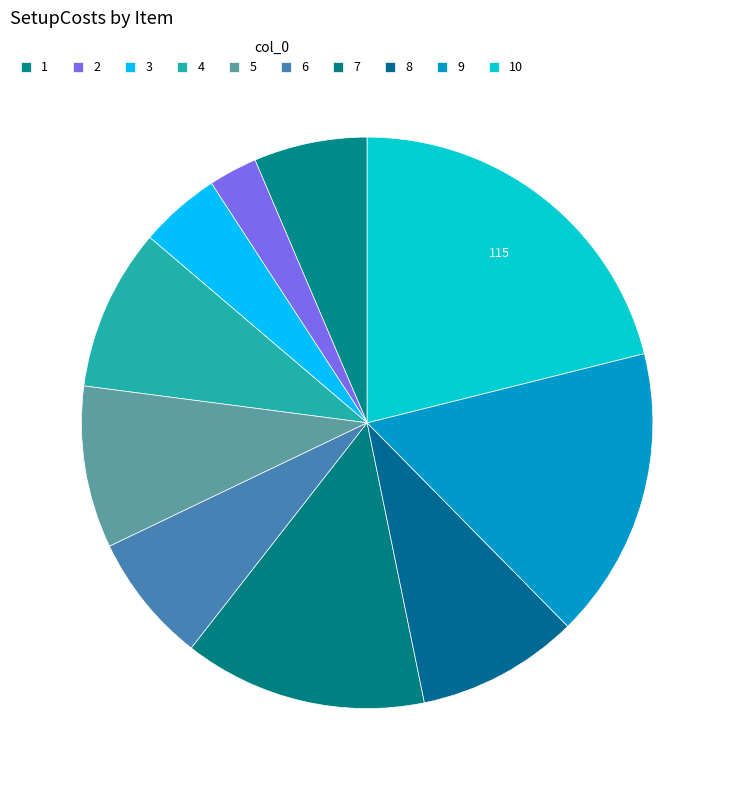

True or false: 2 accounts for 8% of the total.

False